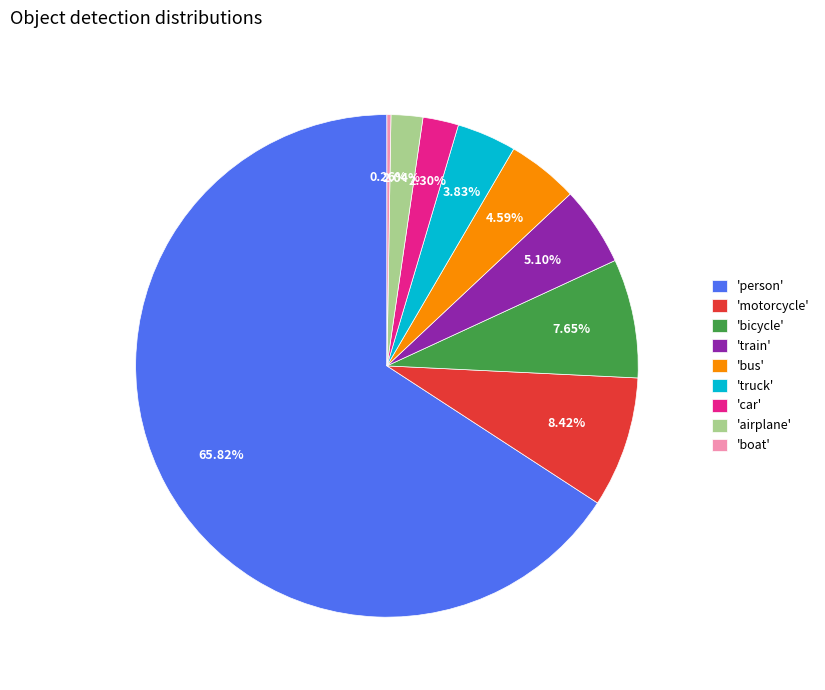

Which has a higher value, 'airplane' or 'bus'?

'bus'